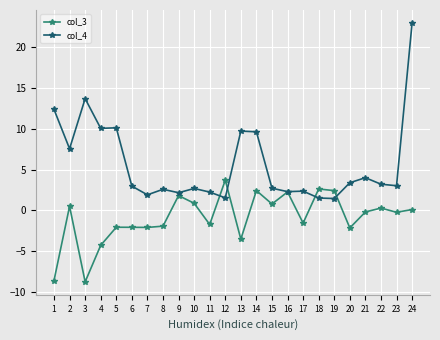

What is the average value of the col_4 series?

5.7